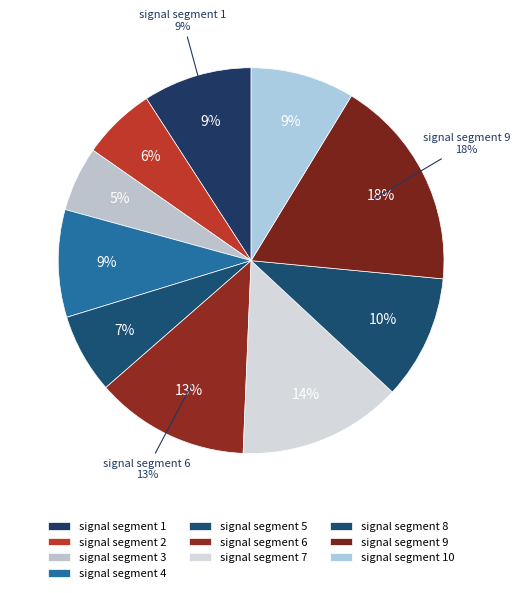

Is signal segment 10 the majority of the pie?

No